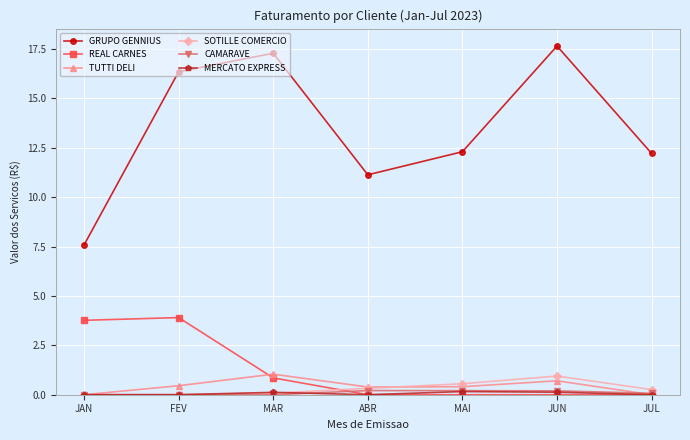

What is the approximate value of TUTTI DELI at FEV?

0.5